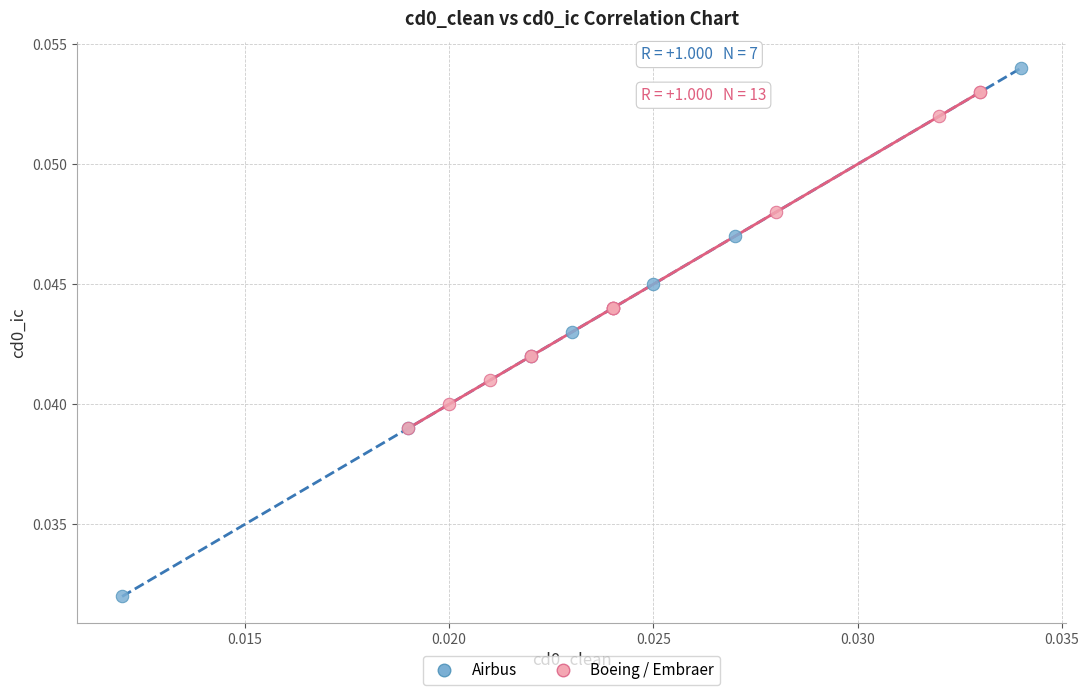

Which series contains the highest Y value?

Airbus